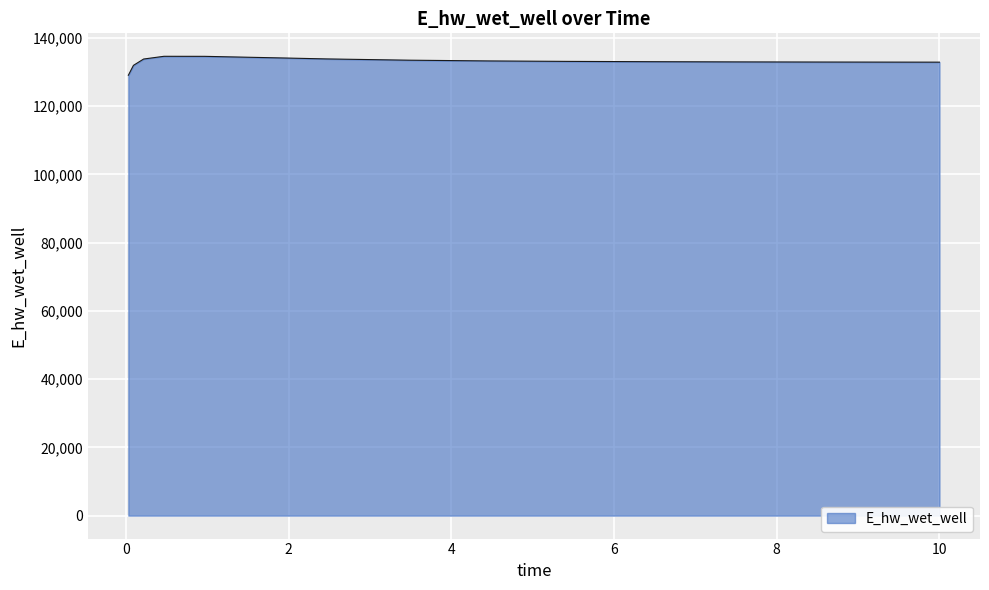

What is the maximum value shown in the chart?

134628.2